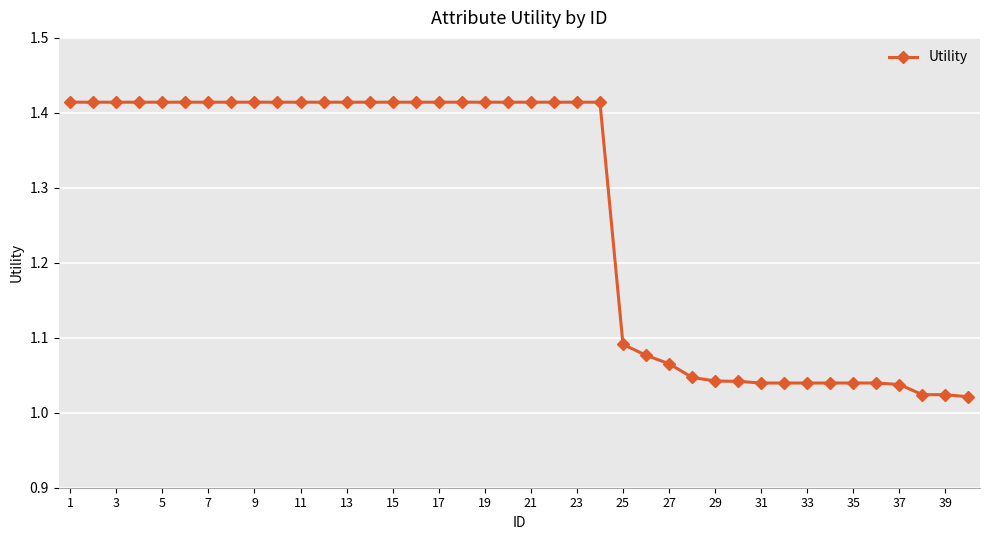

What is the average value?

1.3